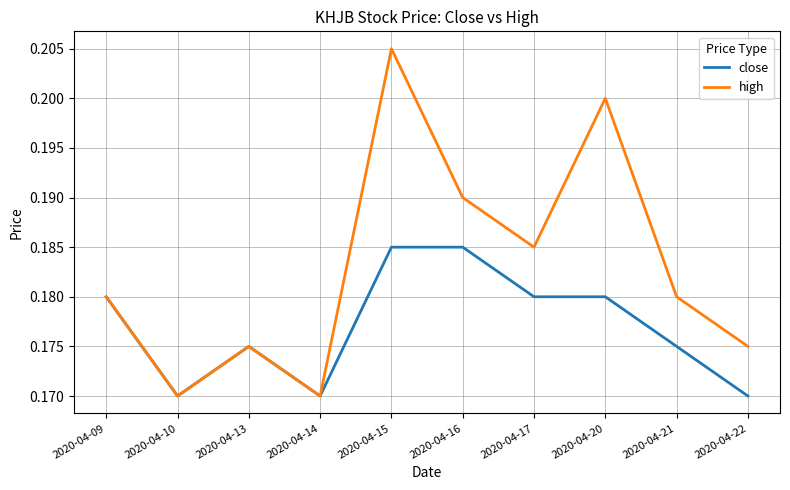

Which series has the largest total across all categories?

high